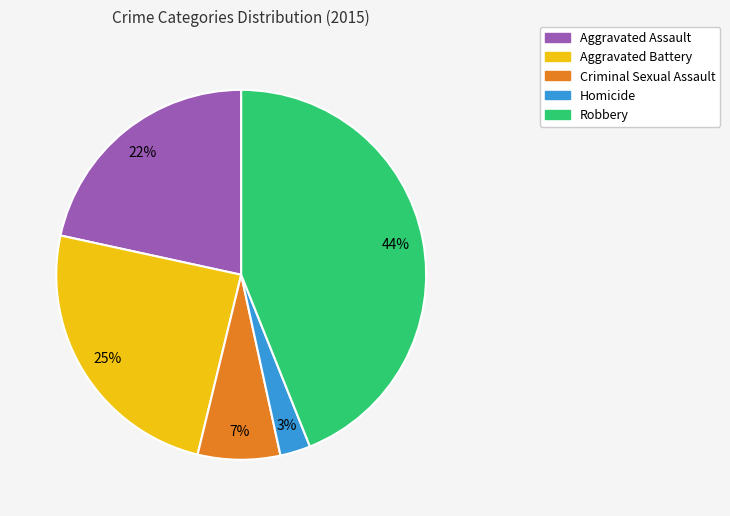

What percentage is the Aggravated Battery slice, to the nearest percent?

25%